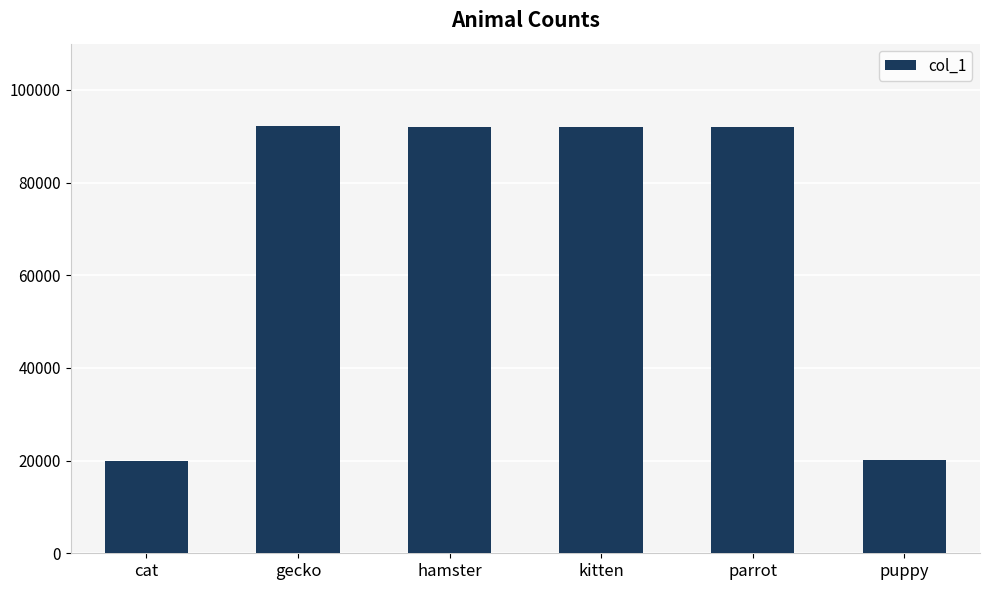

The chart shows a value of 62426 at gecko. True or false?

False